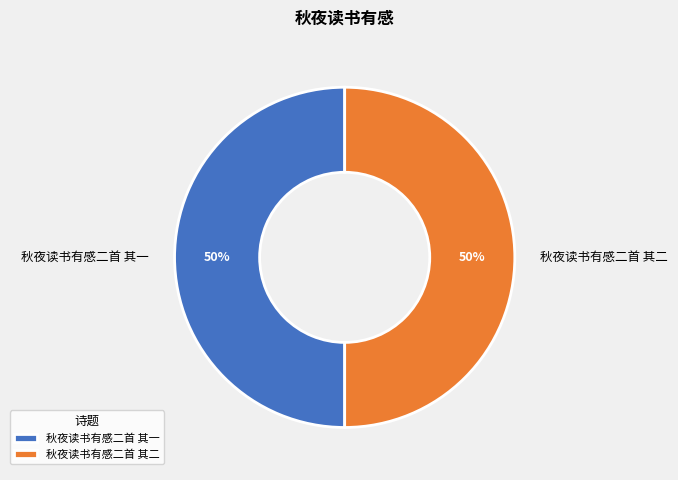

What percentage is the 秋夜读书有感二首 其二 slice, to the nearest percent?

50%